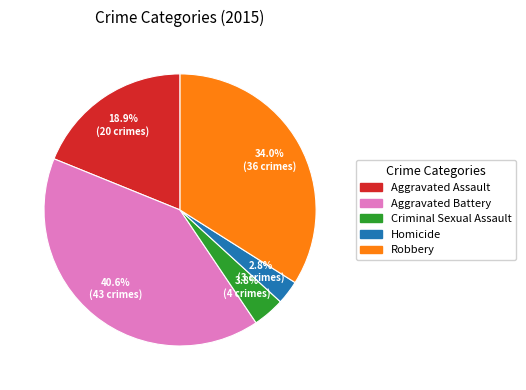

Rank the categories by value from highest to lowest.

Aggravated Battery, Robbery, Aggravated Assault, Criminal Sexual Assault, Homicide